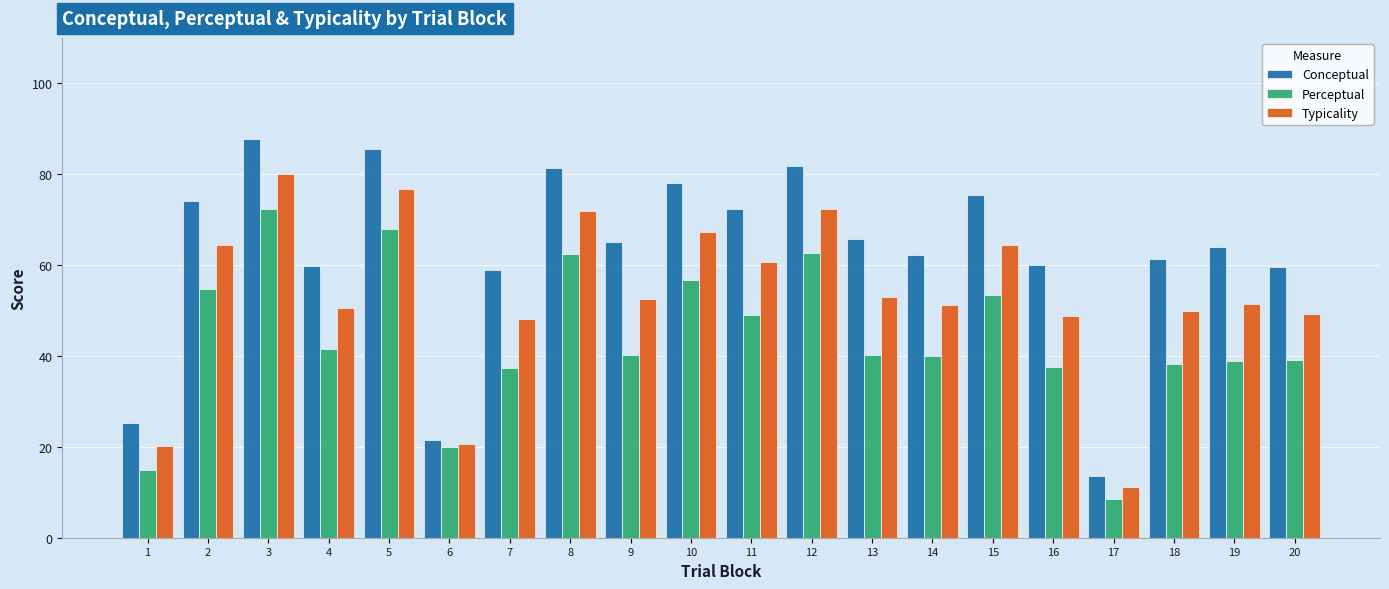

At which category is the sum across all series the highest?

3